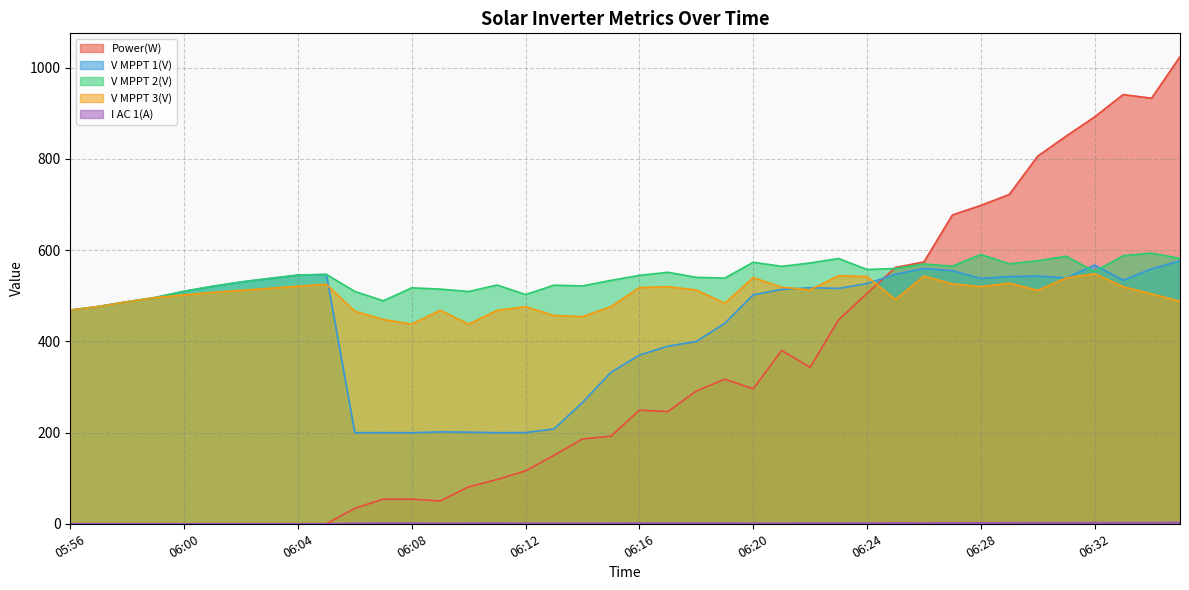

The V MPPT 3(V) series shows 483.7 at 06:19. True or false?

True